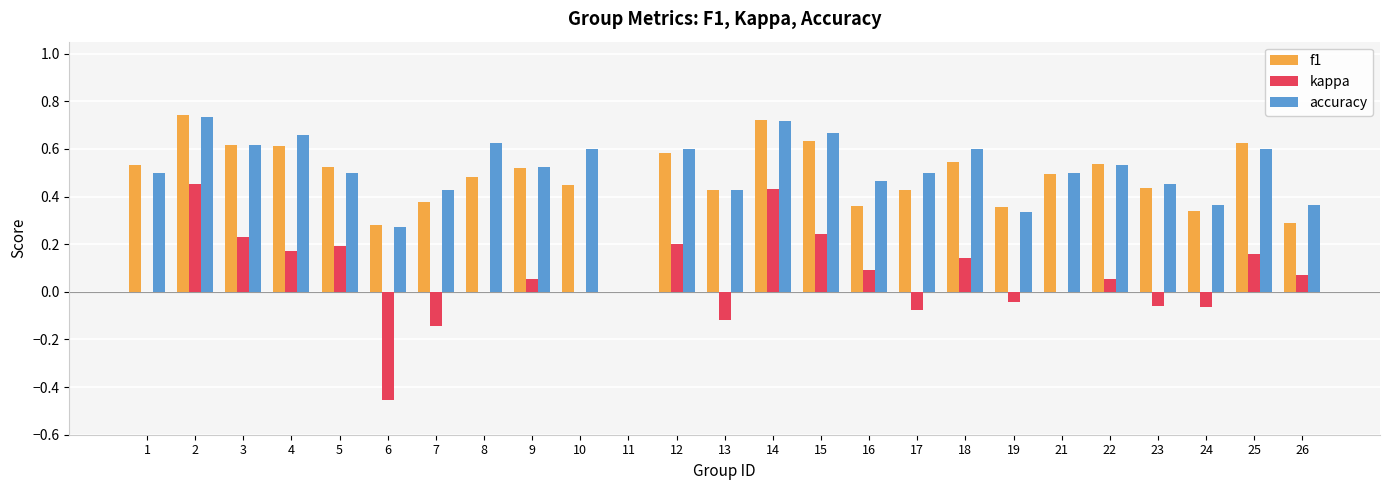

Is it true that f1 equals 0.1 at 17?

False